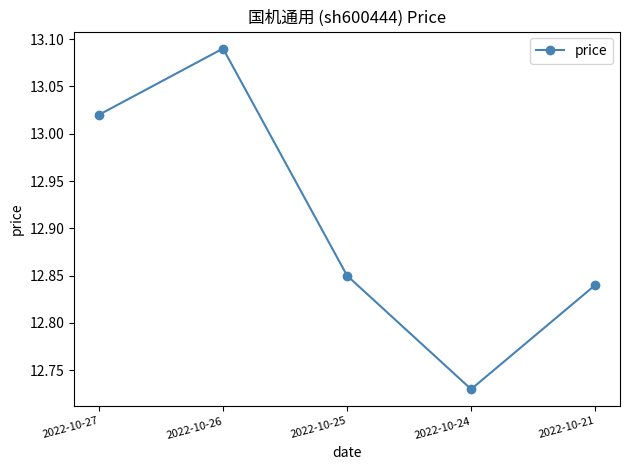

List the labels in order of value, largest first.

2022-10-26, 2022-10-27, 2022-10-25, 2022-10-21, 2022-10-24